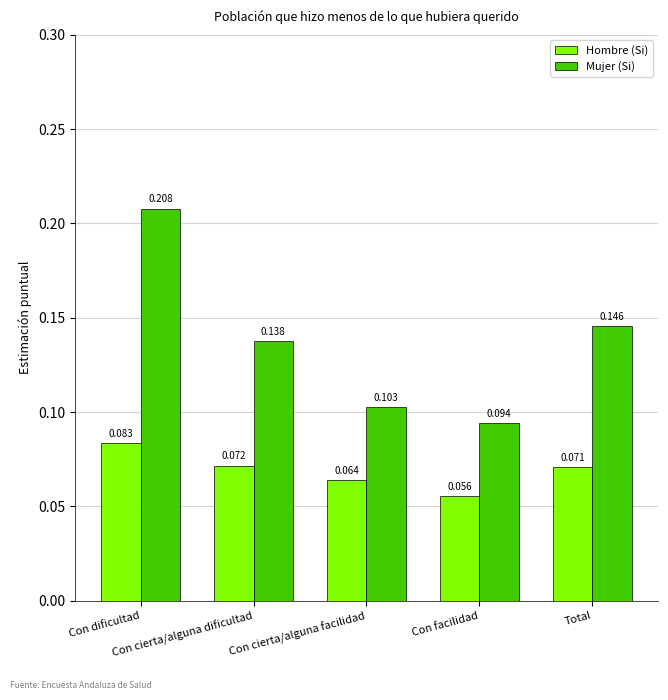

What is the label of the 2nd bar from the left?

Con cierta/alguna dificultad